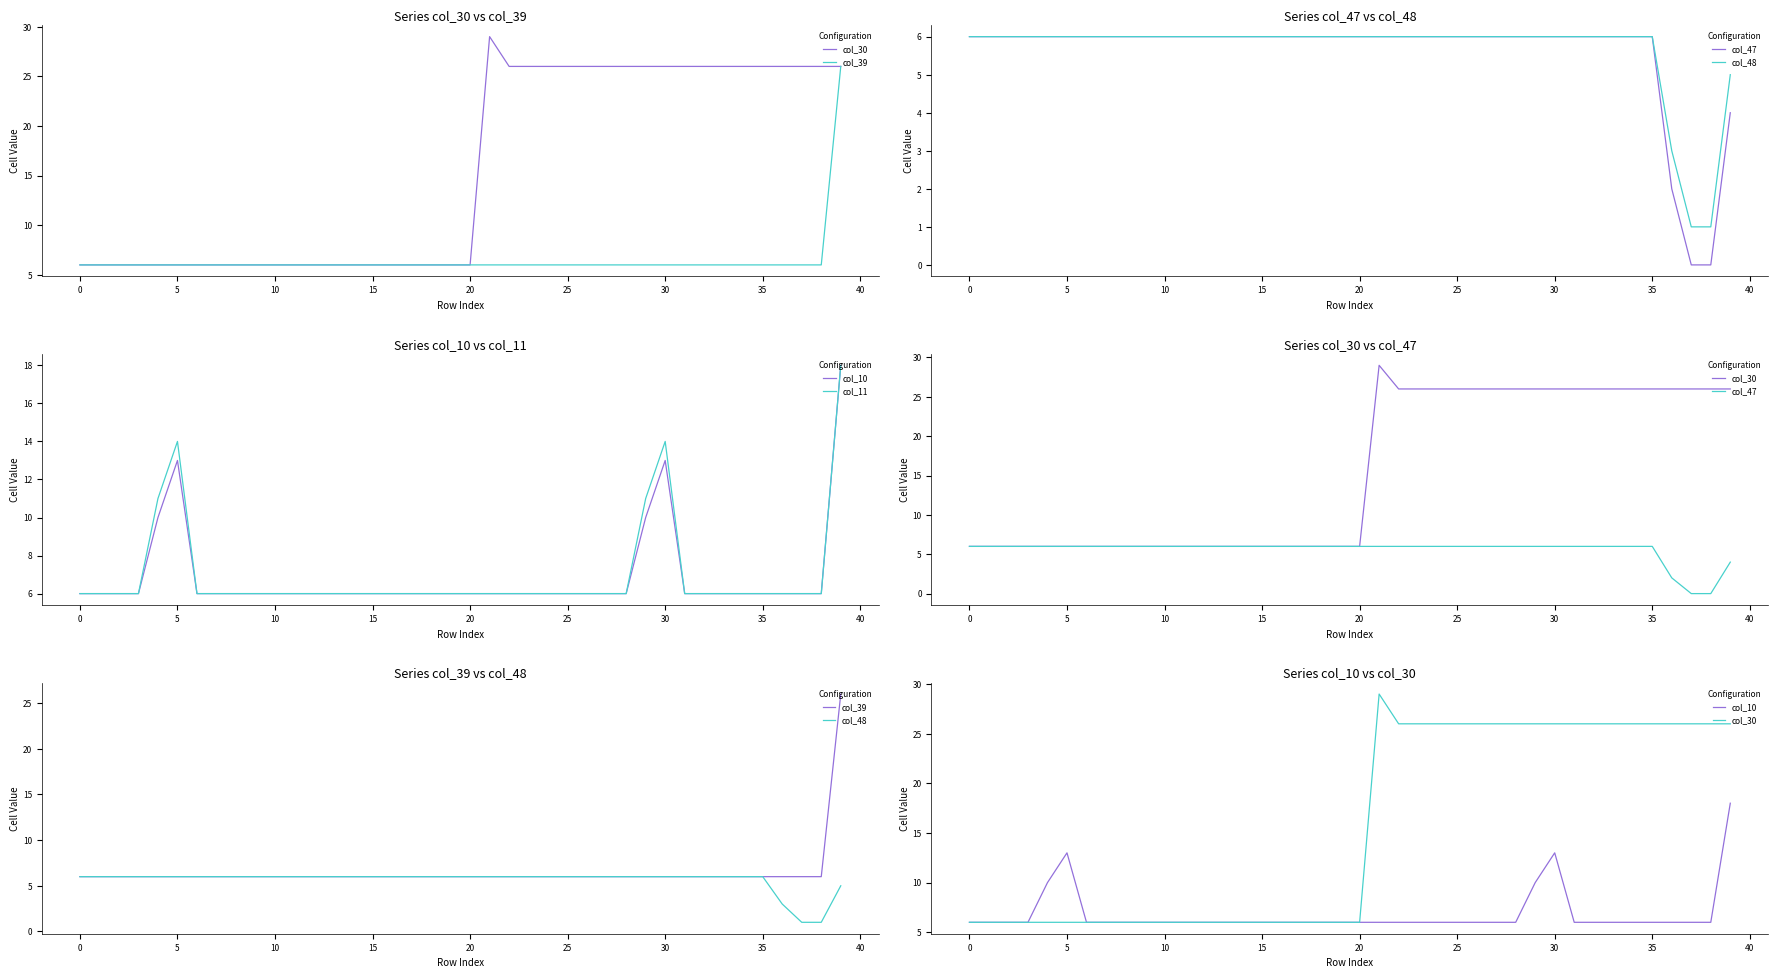

True or false: col_11 and col_47 intersect in this chart.

False